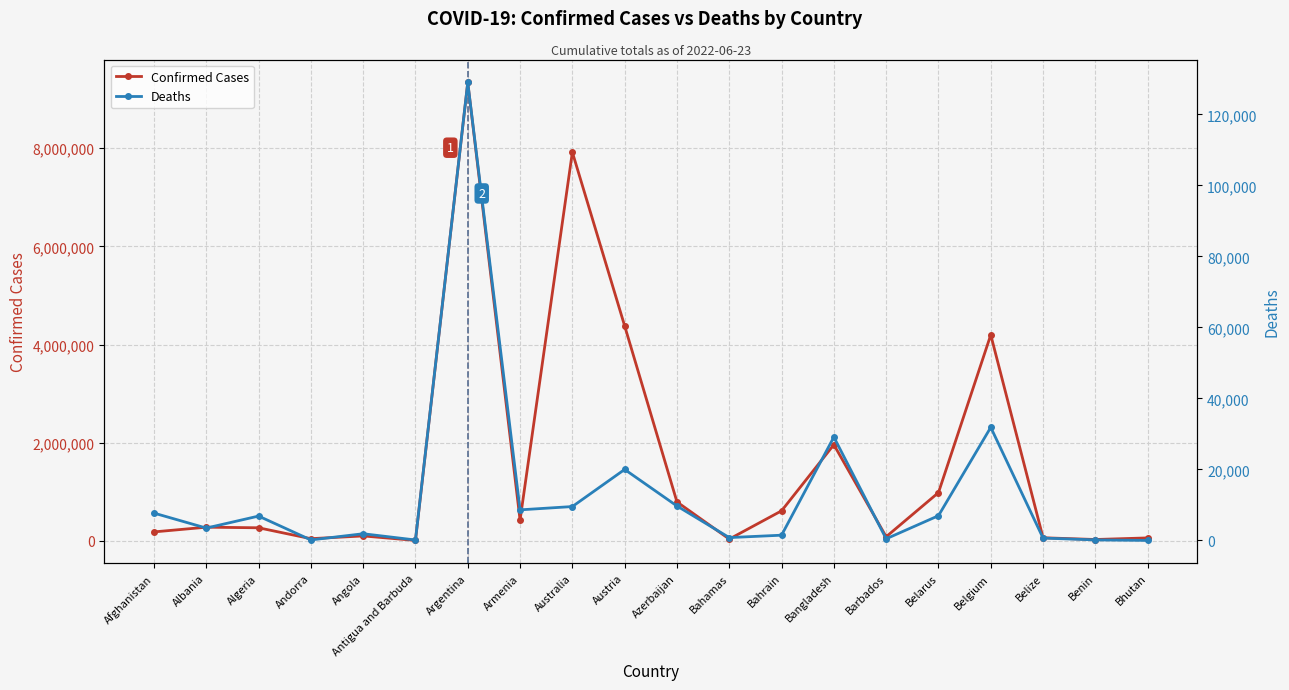

What is the value of the Confirmed Cases point at the 10th from the left?

4379778